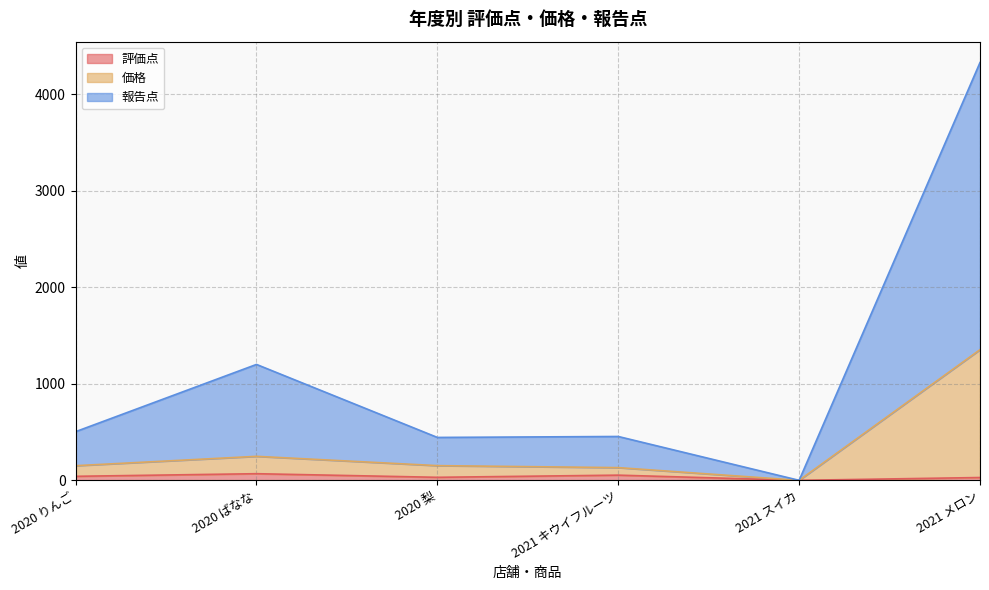

True or false: 評価点 has more than 2 interior local peaks.

False